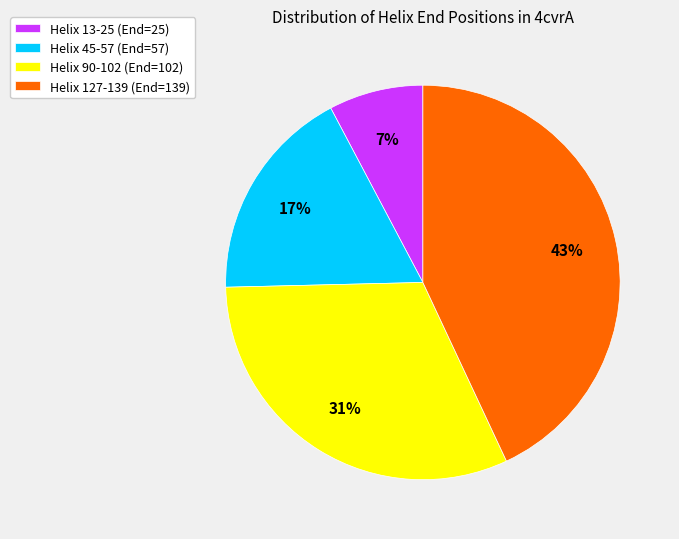

What percentage is the Helix 127-139 slice, to the nearest percent?

43%